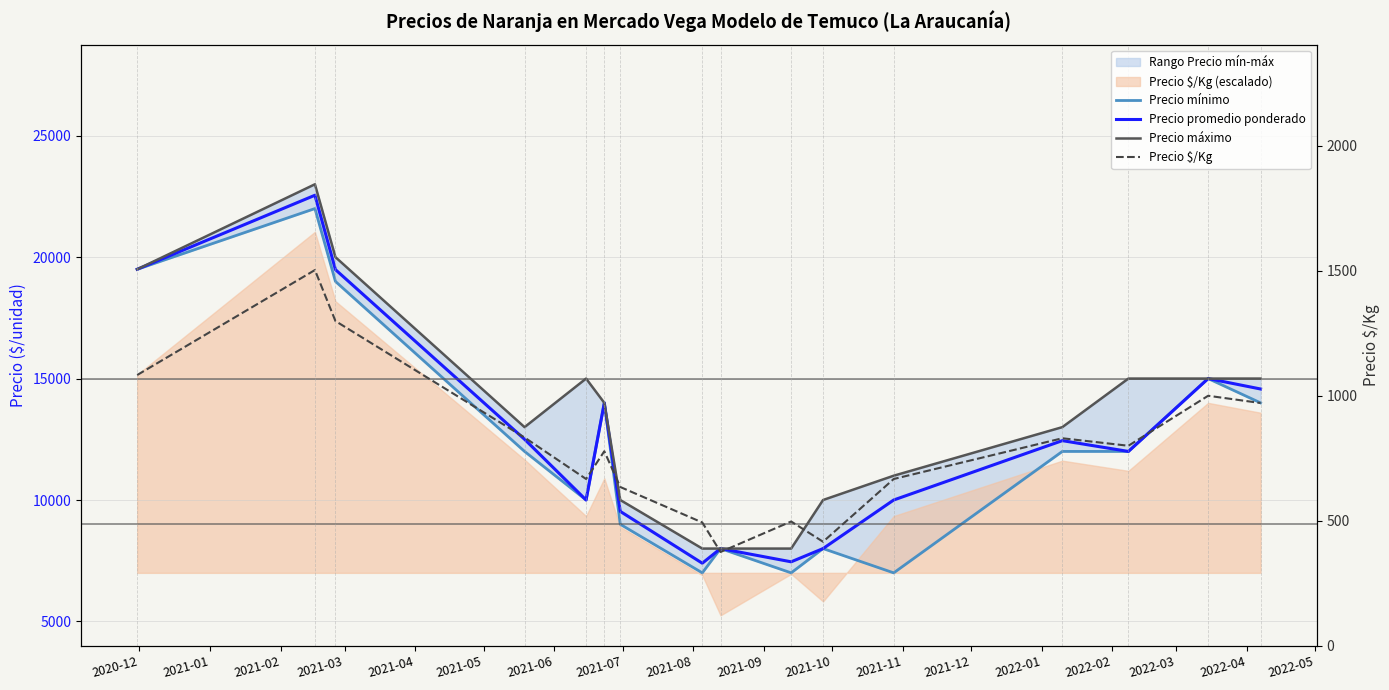

Where does the Precio máximo series first go above 14000?

2020-12